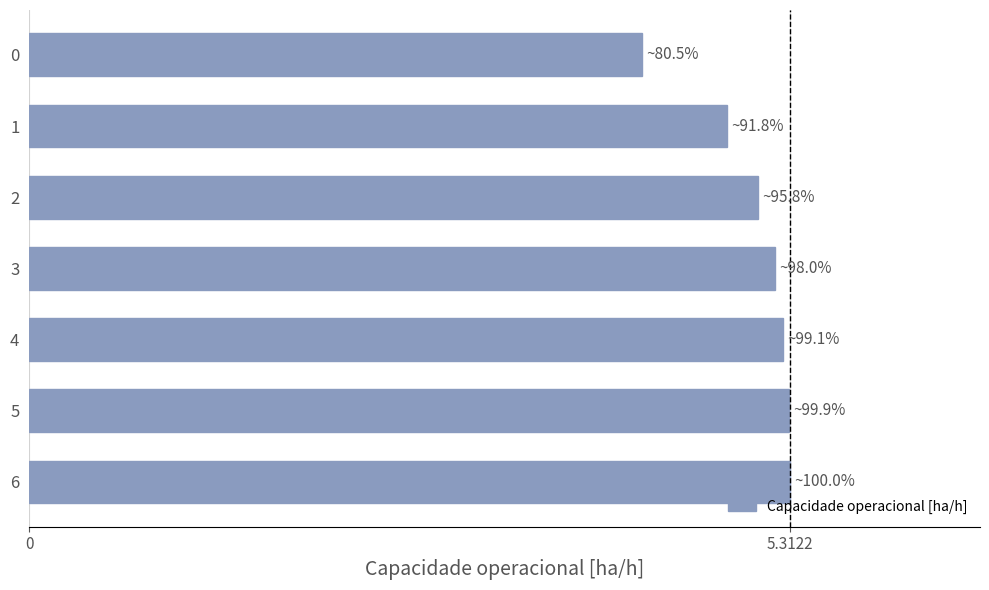

What is the change in value from 1 to 6?

+0.4